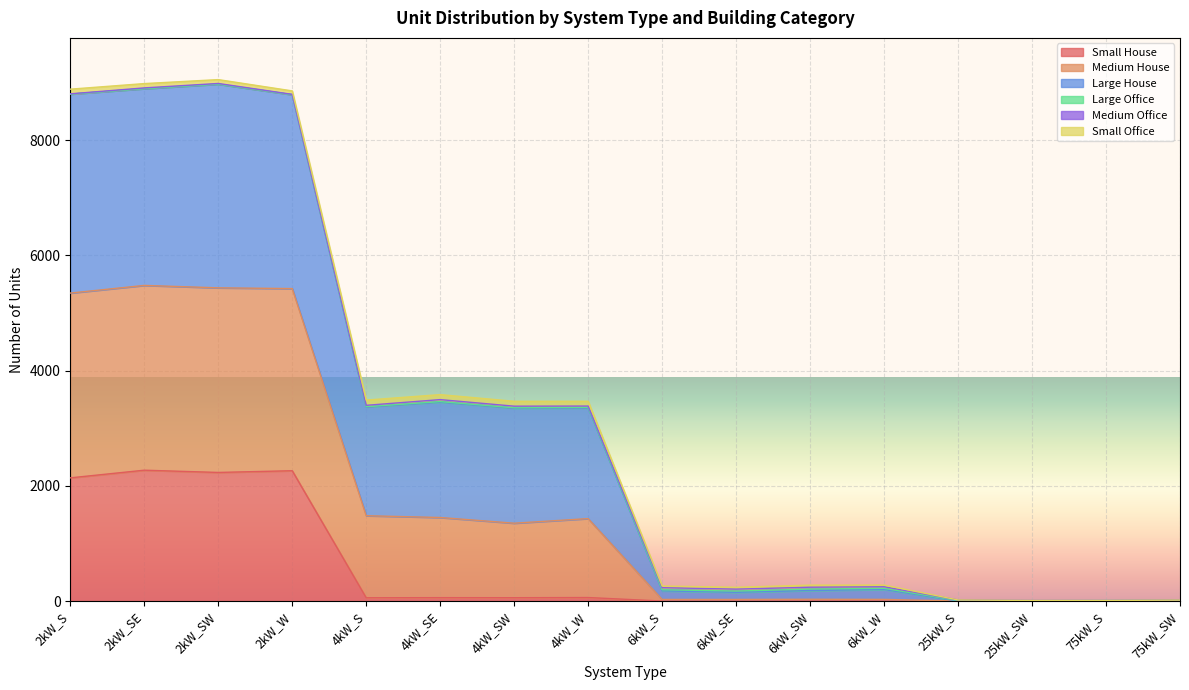

What is the maximum value for Small House?

2271